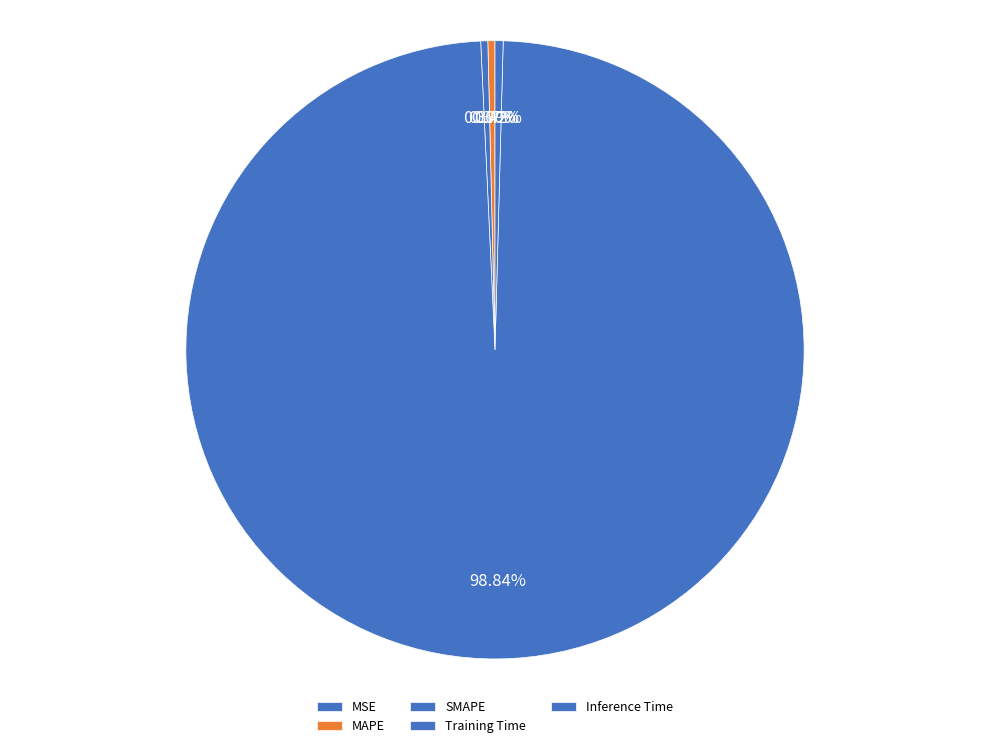

What is the largest slice in the pie chart?

Training Time